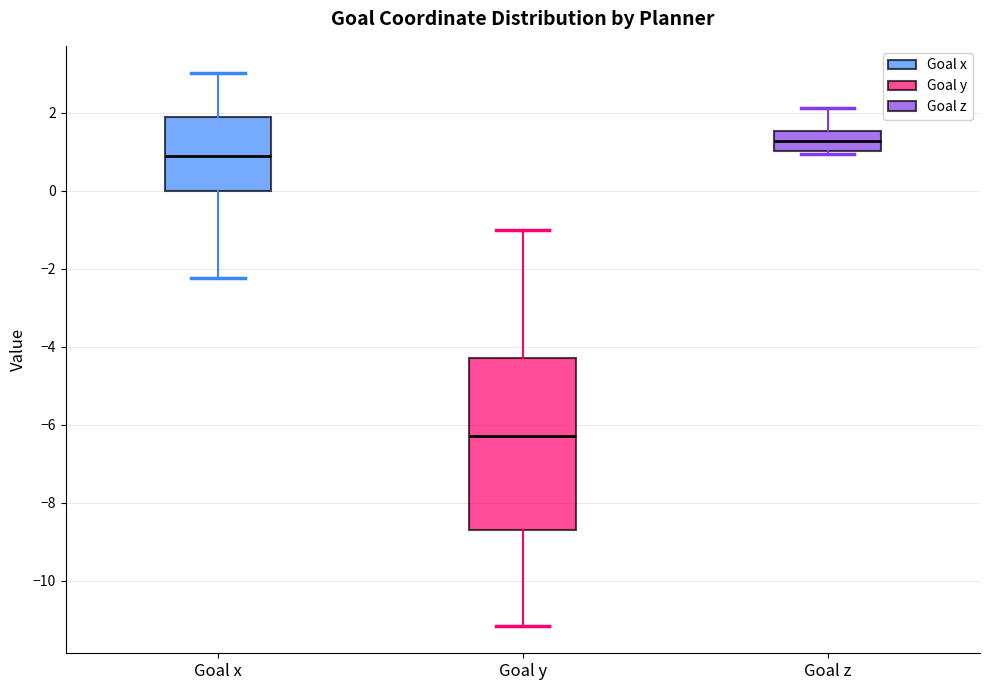

Comparing the boxes themselves (not the whiskers), which one is the tallest?

Goal y